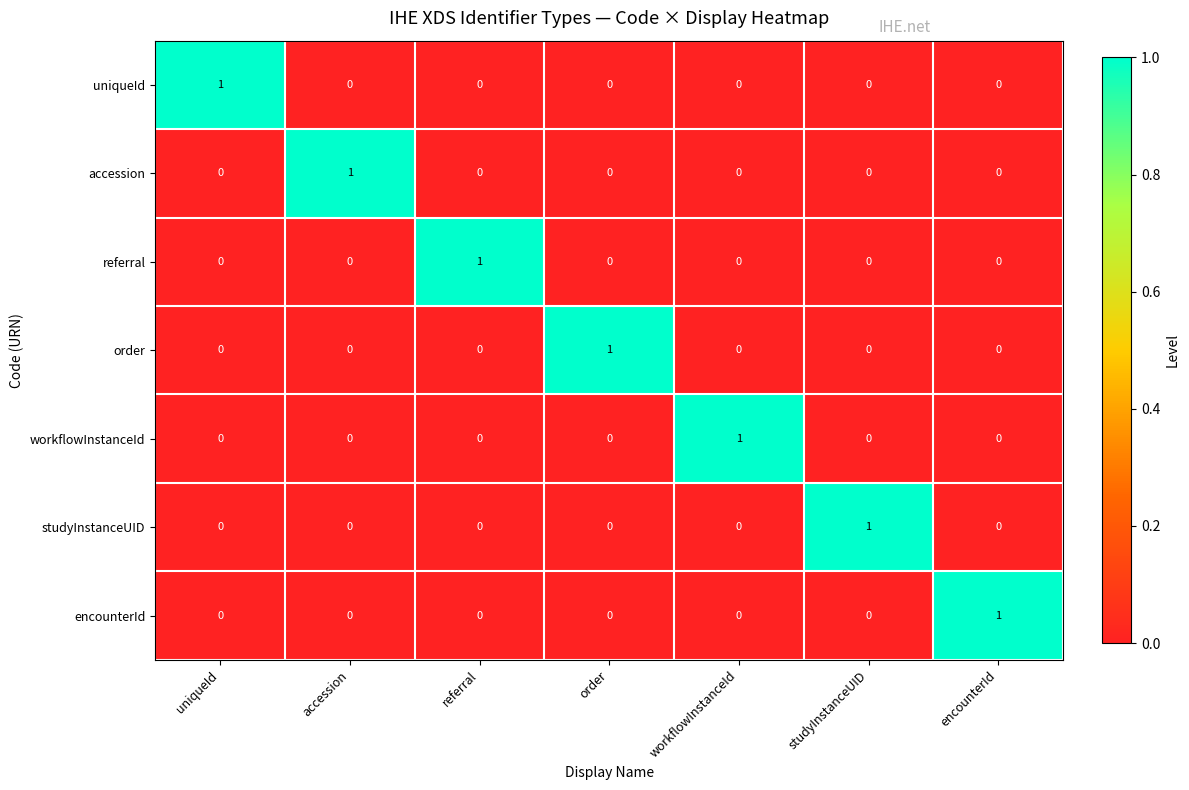

Count the number of data series in this chart.

7